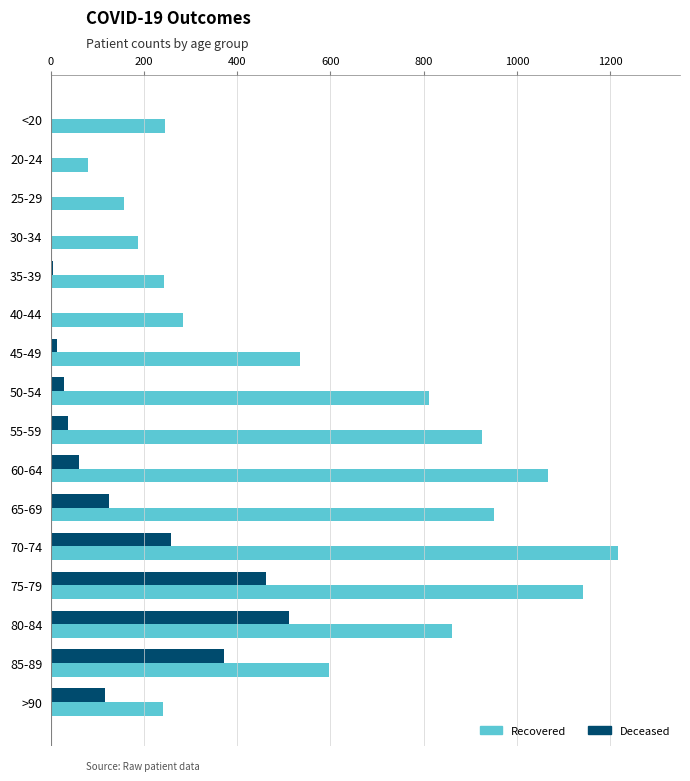

At which category does the chart reach its peak across all series?

70-74